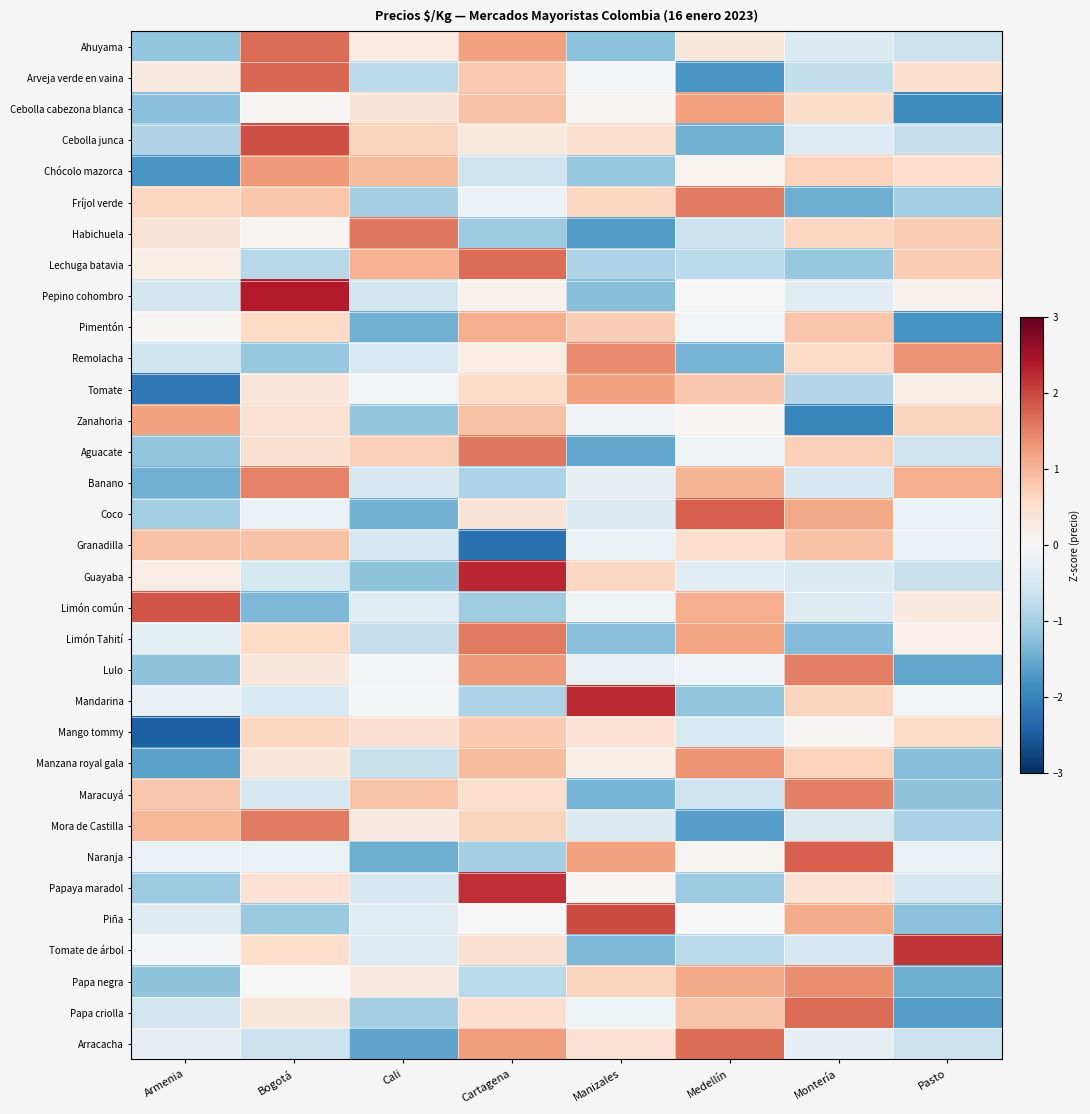

Between Pasto and Medellín, which is larger?

Medellín